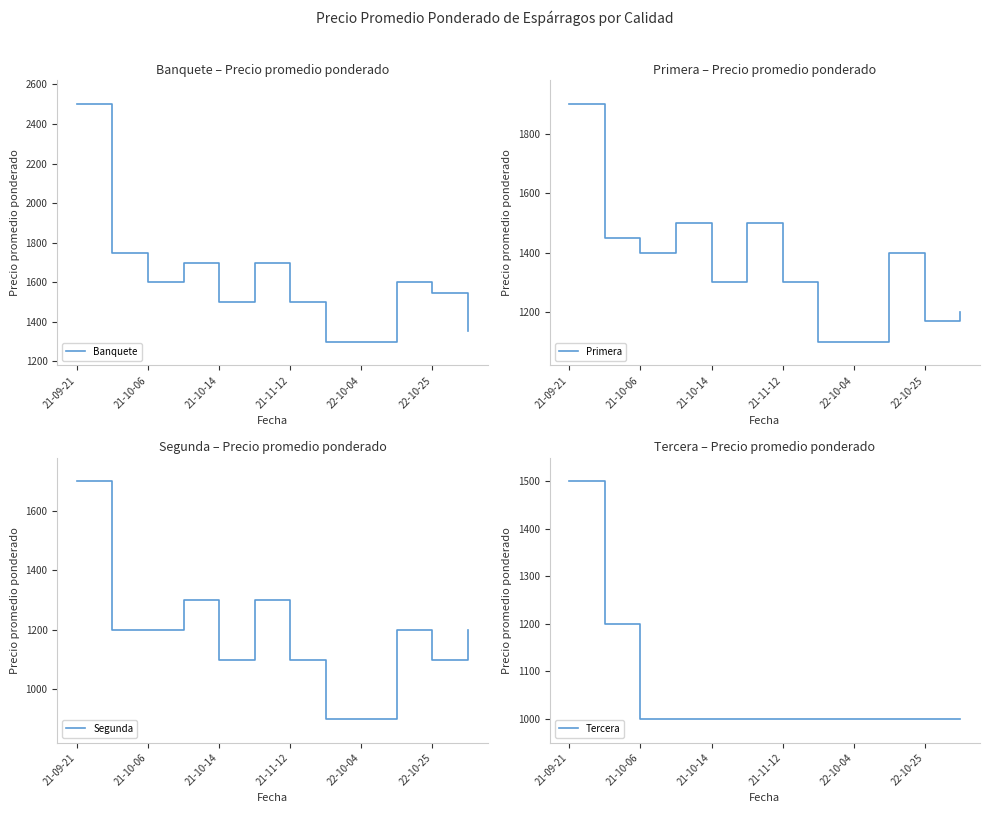

What is the value of the Primera point at the 7th from the left?

1300